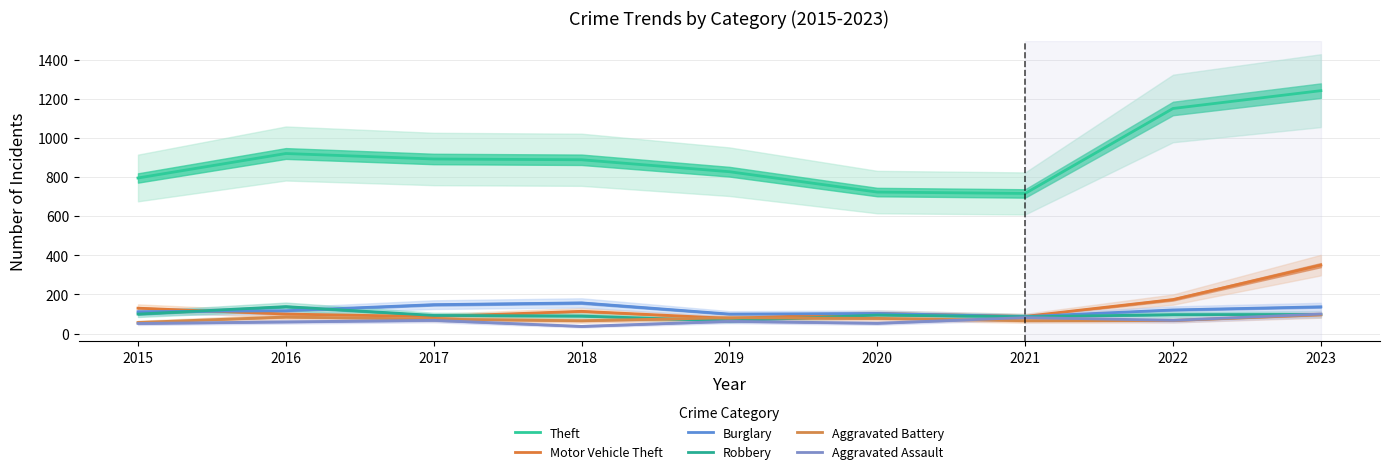

What is the sum of the Theft values at 2017 and 2022?

2042